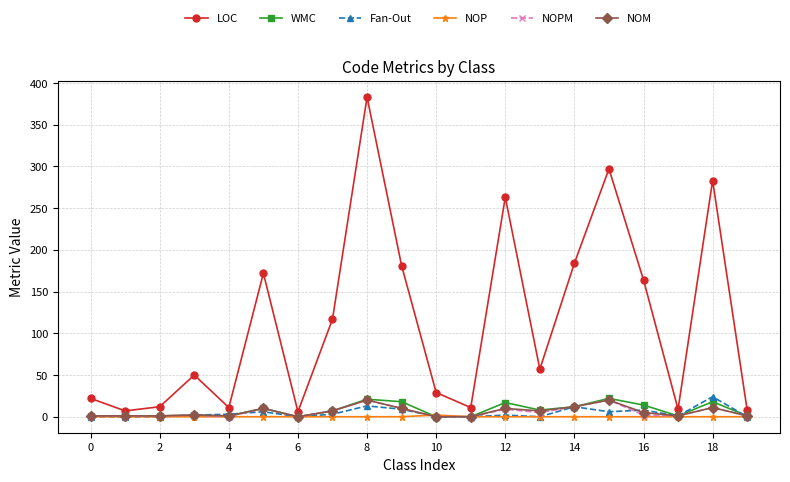

Which series has the largest total across all categories?

LOC